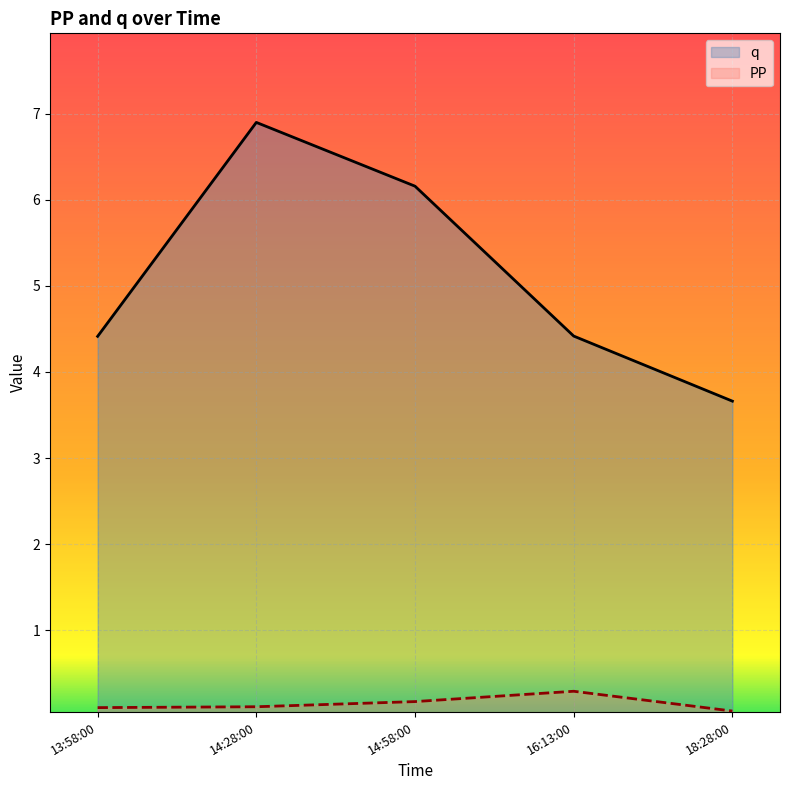

What is the sum of the q values at 18:28:00 and 16:13:00?

8.1